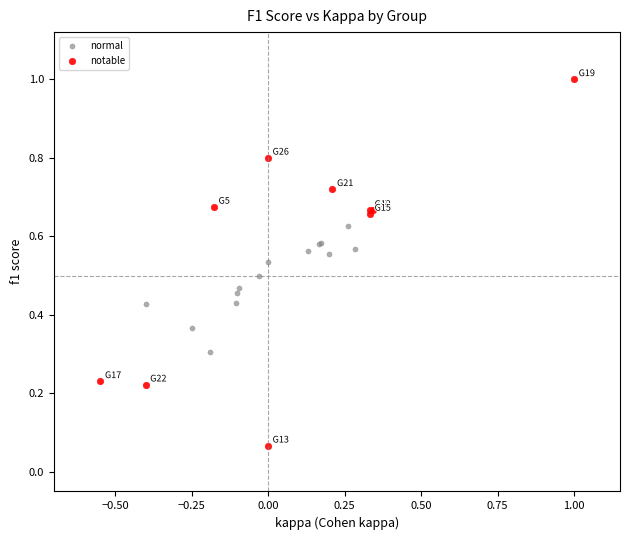

Which series has the largest Y range (max minus min)?

notable